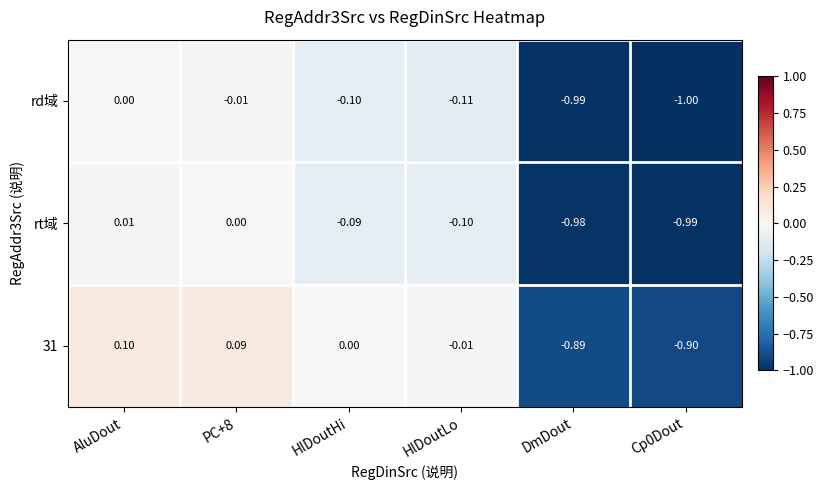

At which label does rt域 first exceed 0?

AluDout